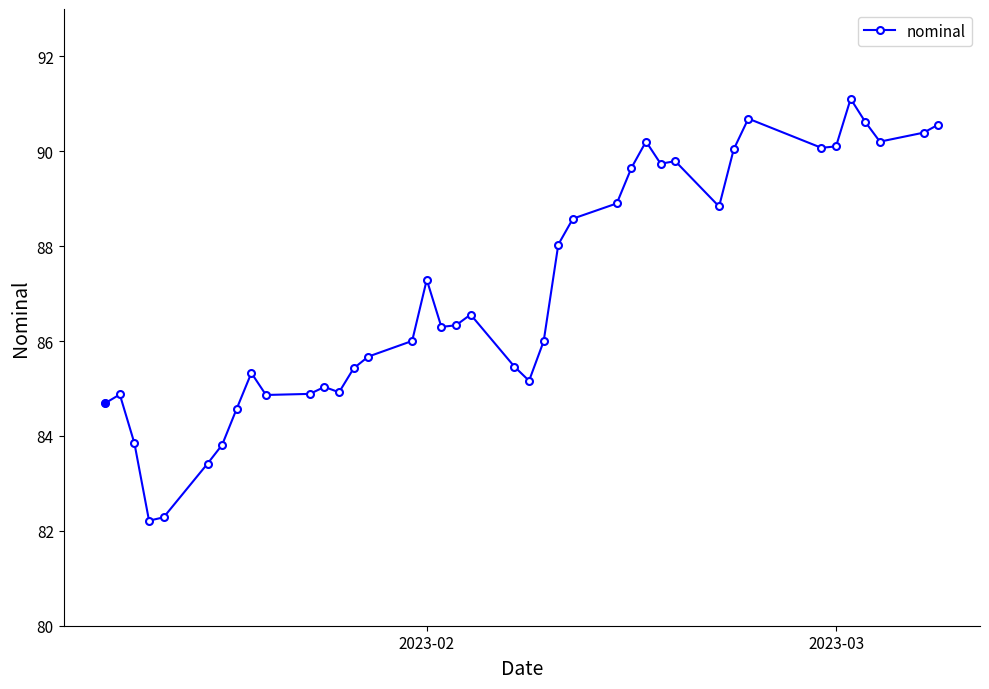

Does the chart display data point markers on the line(s)?

Yes